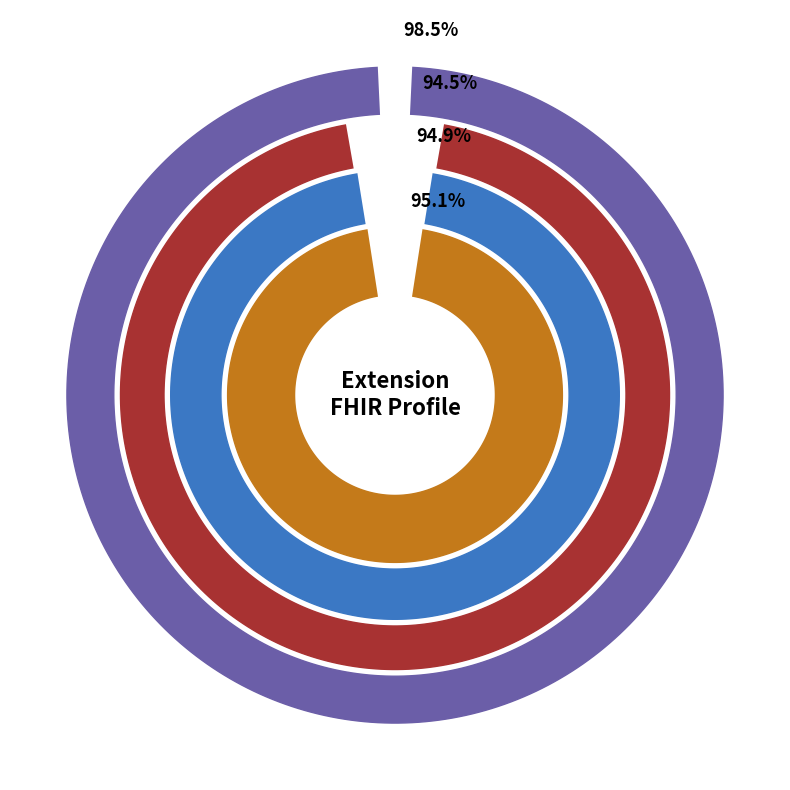

Combined, do Extension.id and Extension account for over 50%?

Yes